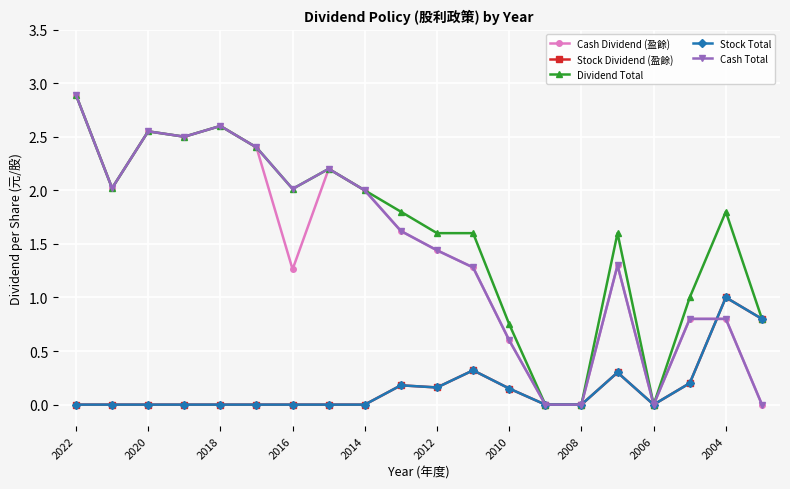

True or false: Dividend Total has more than 0 points higher than both neighbors.

True